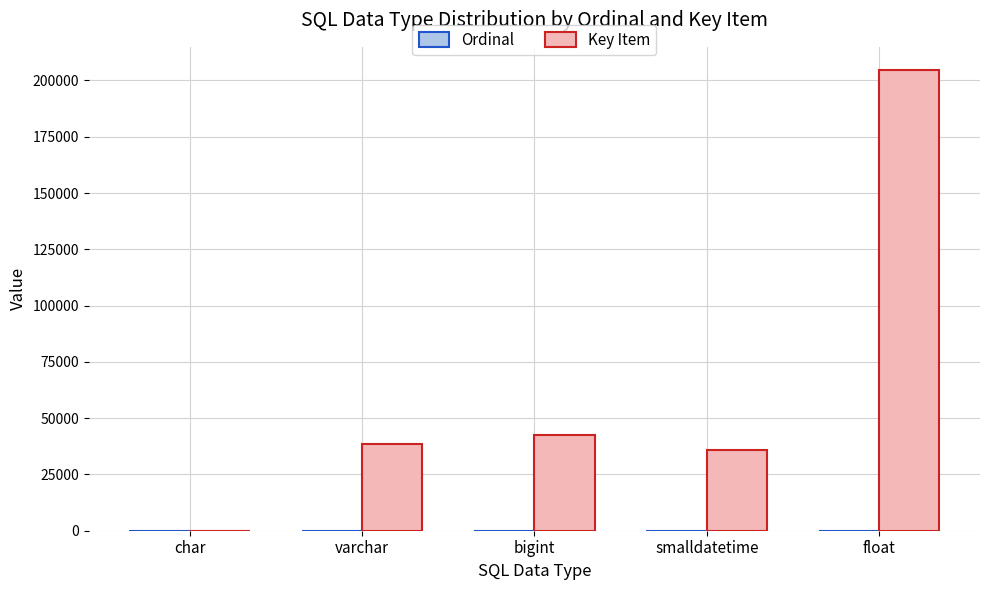

At which category is the sum across all series the highest?

float